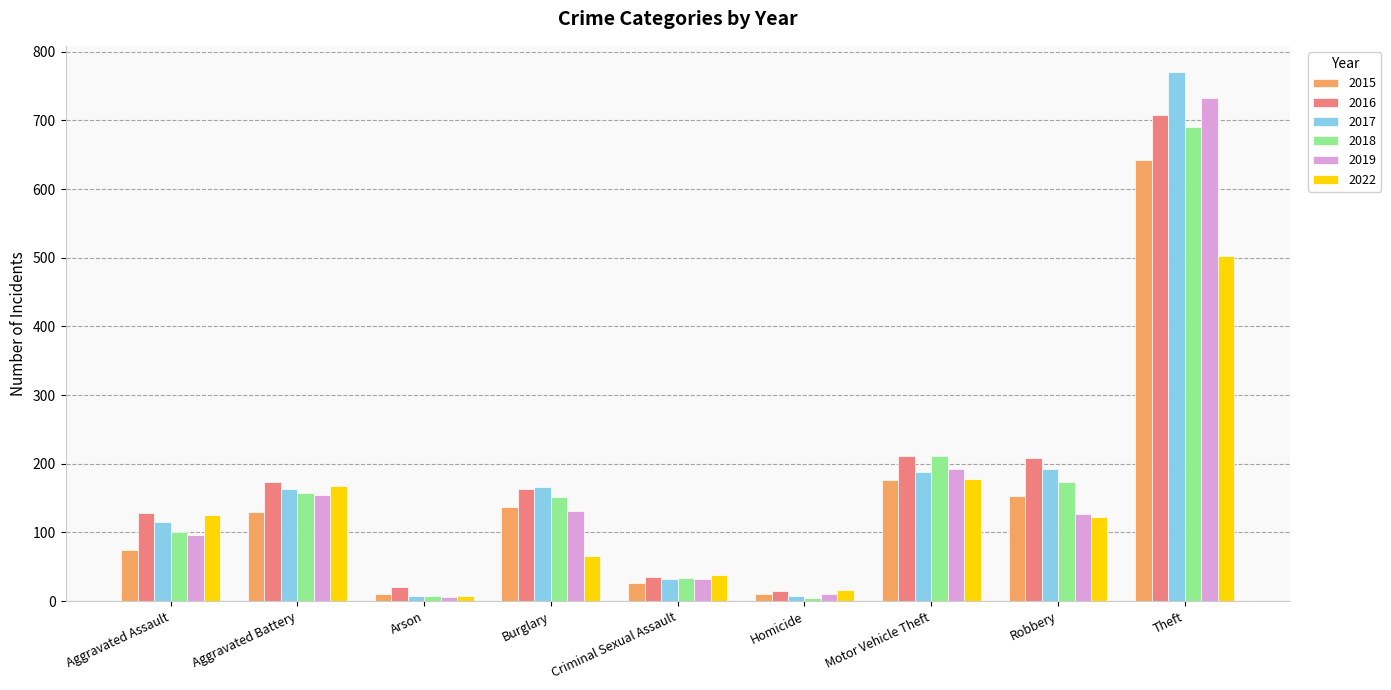

Between Criminal Sexual Assault and Theft, which series saw the biggest shift?

2017